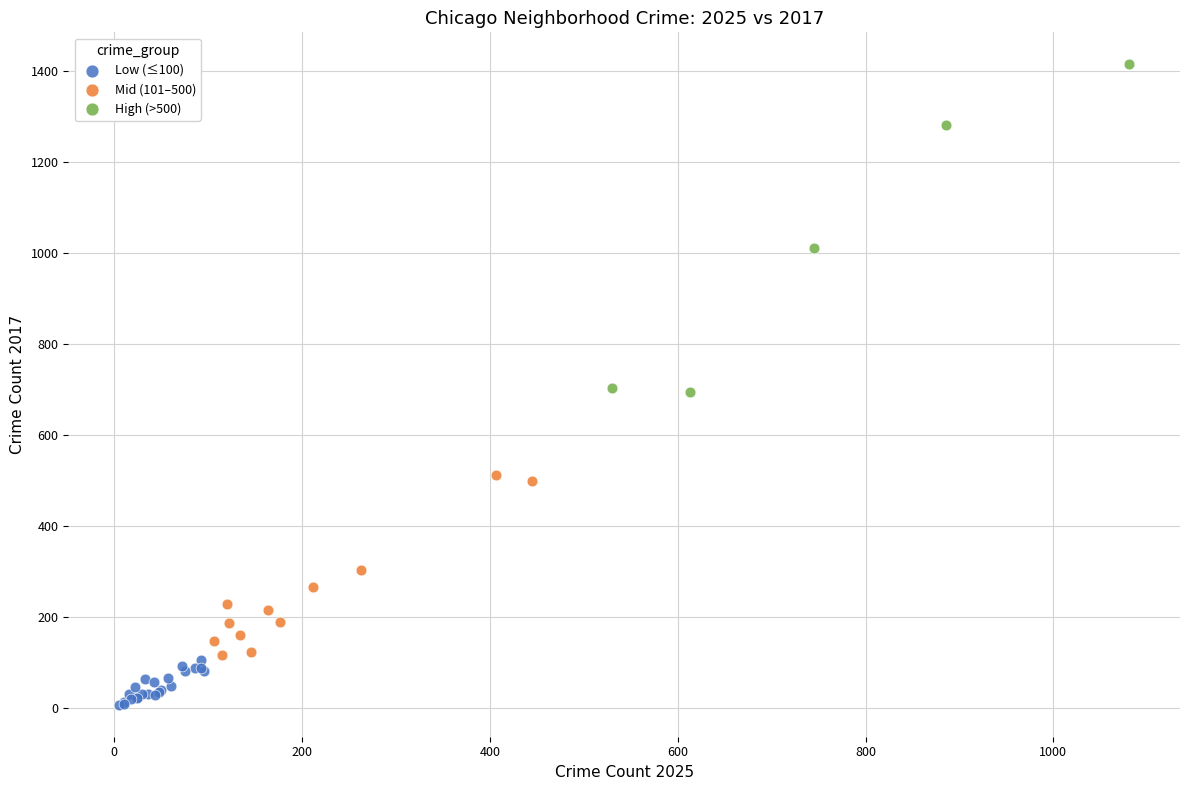

Which series has the widest spread of Y values?

High (>500)